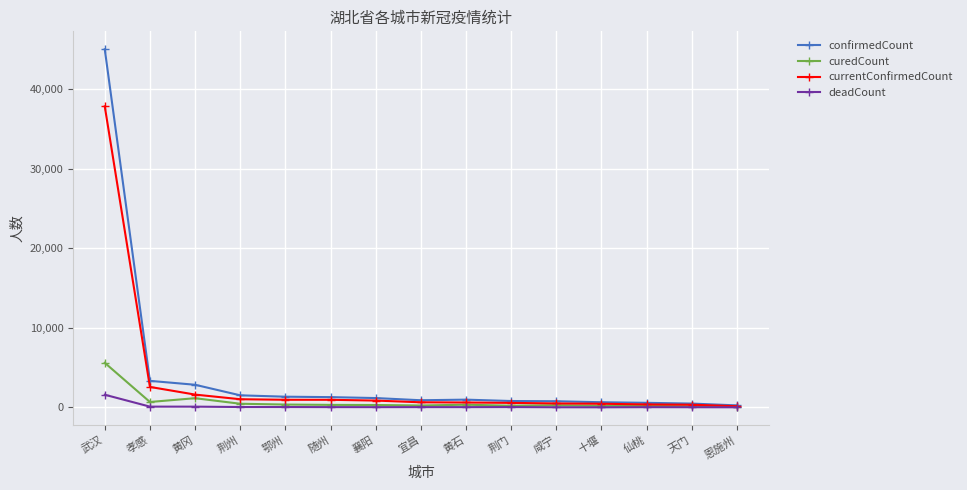

Which series has the largest total across all categories?

confirmedCount